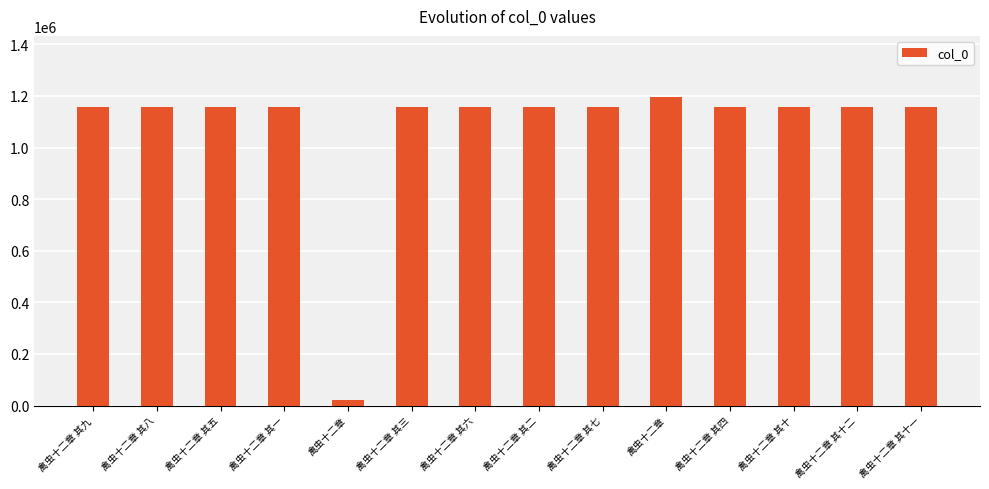

How many values are below 1155651?

7